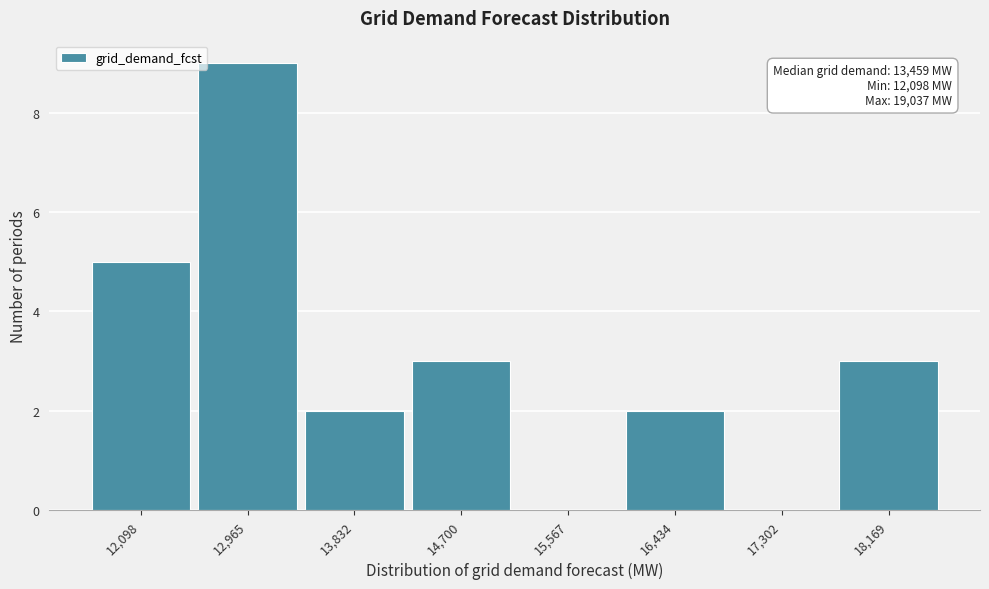

Reading left to right, what are all the values shown in this chart?

12,098=5	12,965=9	13,832=2	14,700=3	15,567=0	16,434=2	17,302=0	18,169=3